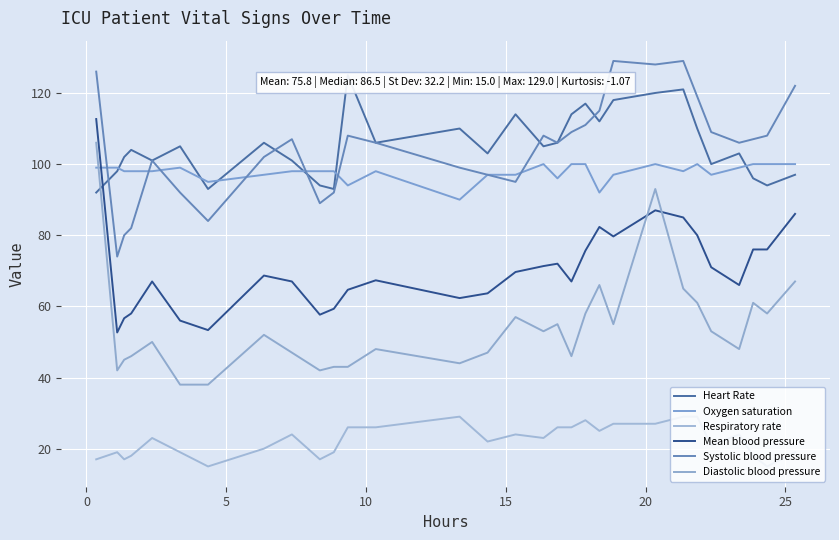

Reading right to left, extract all data points from this chart.

Heart Rate: 97.0	94.0	96.0	103.0	100.0	110.0	121.0	120.0	118.0	112.0	117.0	114.0	106.0	105.0	114.0	103.0	110.0	106.0	125.0	93.0	94.0	101.0	106.0	93.0	105.0	101.0	104.0	102.0	98.0	92.0
Oxygen saturation: 100.0	100.0	100.0	99.0	97.0	100.0	98.0	100.0	97.0	92.0	100.0	100.0	96.0	100.0	97.0	97.0	90.0	98.0	94.0	98.0	98.0	98.0	97.0	95.0	99.0	98.0	98.0	98.0	99.0	99.0
Respiratory rate: 19.0	15.0	18.0	24.0	21.0	29.0	29.0	27.0	27.0	25.0	28.0	26.0	26.0	23.0	24.0	22.0	29.0	26.0	26.0	19.0	17.0	24.0	20.0	15.0	19.0	23.0	18.0	17.0	19.0	17.0
Mean blood pressure: 86.0	76.0	76.0	66.0	71.0	80.0	85.0	87.0	79.7	82.3	75.7	67.0	72.0	71.3	69.7	63.7	62.3	67.3	64.7	59.3	57.7	67.0	68.7	53.3	56.0	67.0	58.0	56.7	52.7	112.7
Systolic blood pressure: 122.0	108.0	107.0	106.0	109.0	119.0	129.0	128.0	129.0	115.0	111.0	109.0	106.0	108.0	95.0	97.0	99.0	106.0	108.0	92.0	89.0	107.0	102.0	84.0	92.0	101.0	82.0	80.0	74.0	126.0
Diastolic blood pressure: 67.0	58.0	61.0	48.0	53.0	61.0	65.0	93.0	55.0	66.0	58.0	46.0	55.0	53.0	57.0	47.0	44.0	48.0	43.0	43.0	42.0	47.0	52.0	38.0	38.0	50.0	46.0	45.0	42.0	106.0